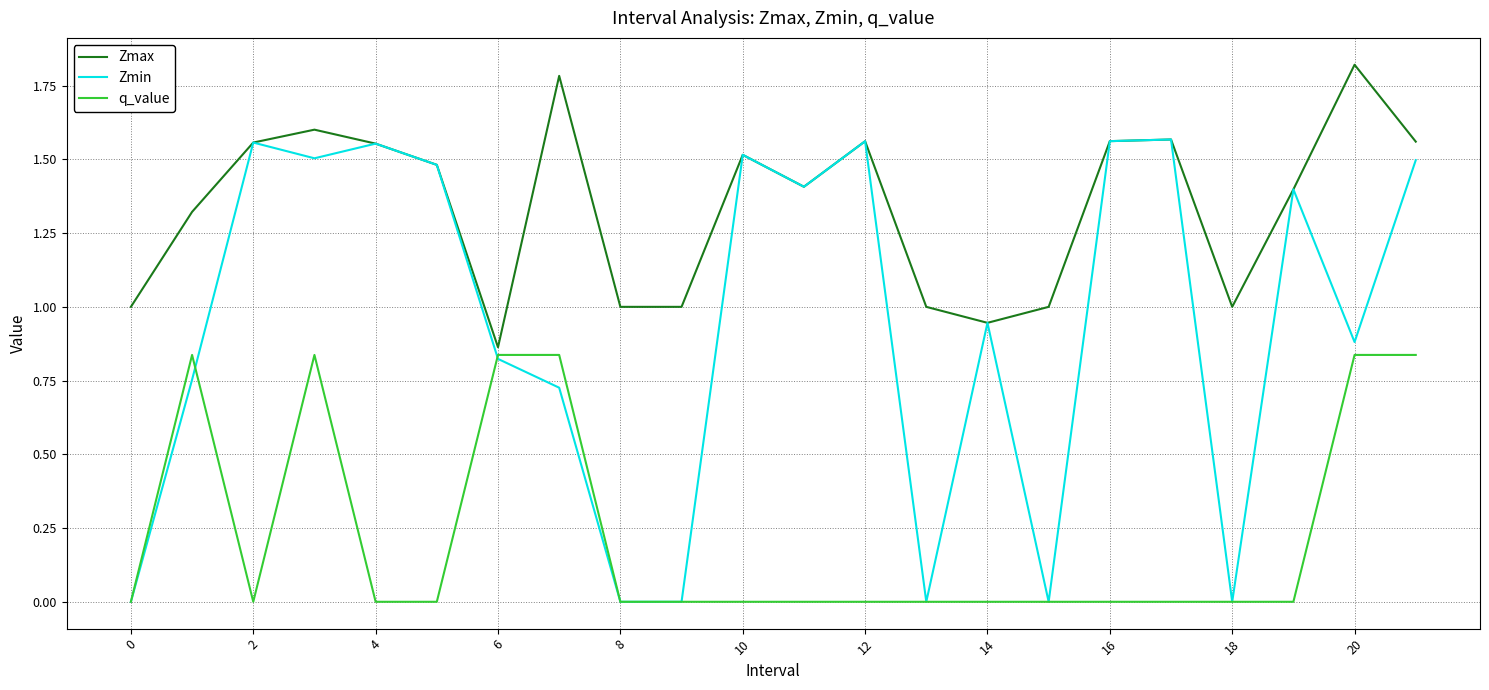

Rank the series by their maximum value, from highest to lowest.

Zmax, Zmin, q_value